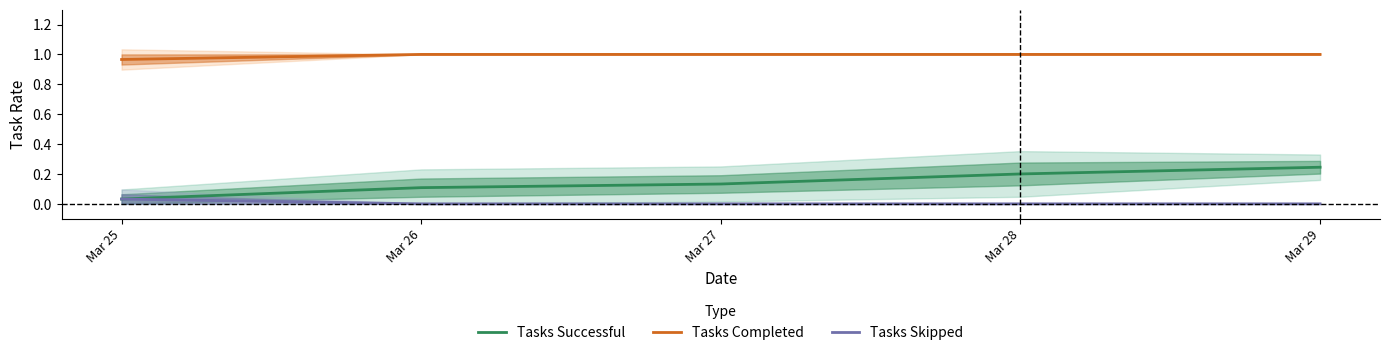

Rank the series by their maximum value, from highest to lowest.

Tasks Completed, Tasks Successful, Tasks Skipped